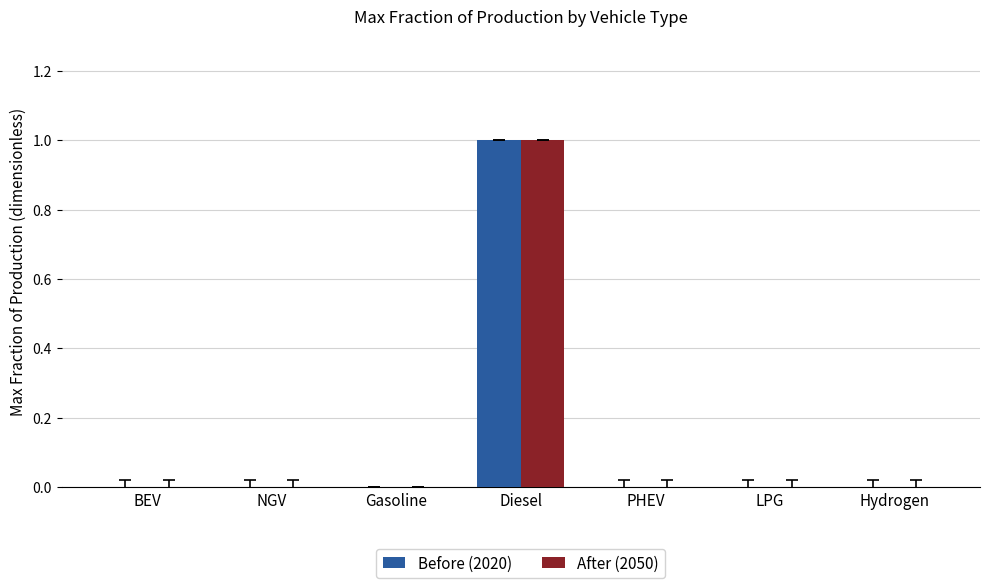

At which category is the sum across all series the highest?

Diesel